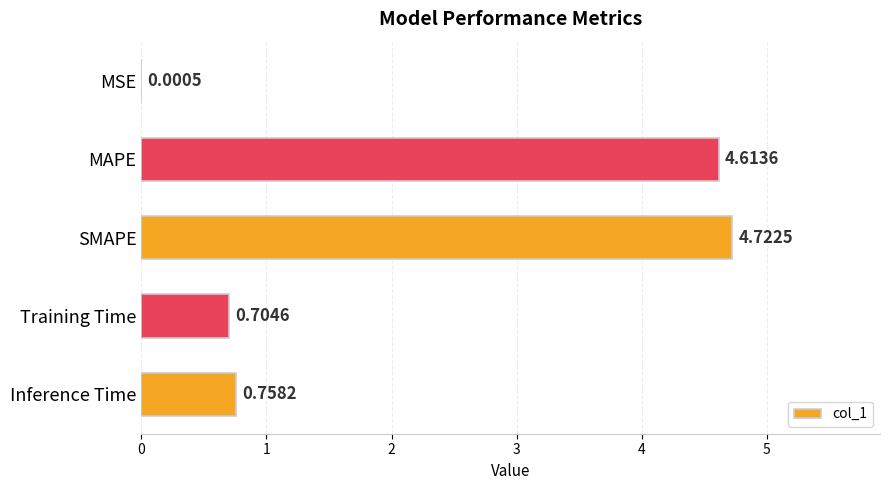

At which category does the chart reach its peak across all series?

SMAPE